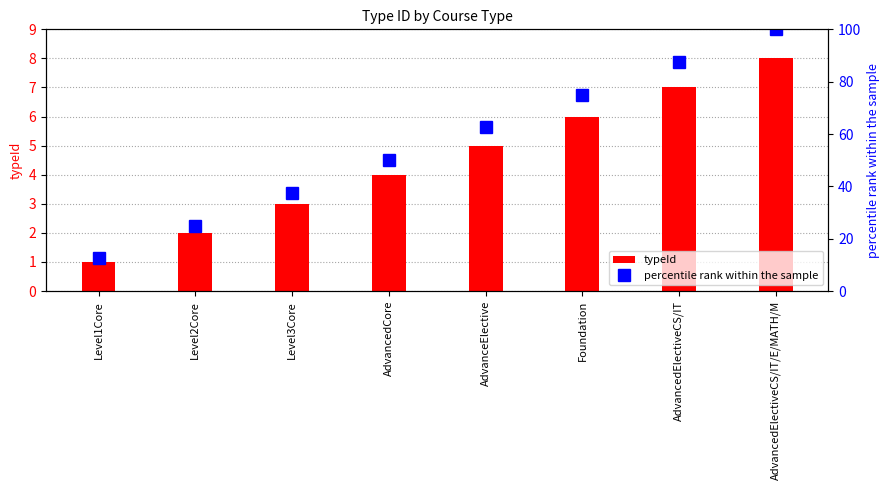

How many data points in percentile rank within the sample are less than 62?

4